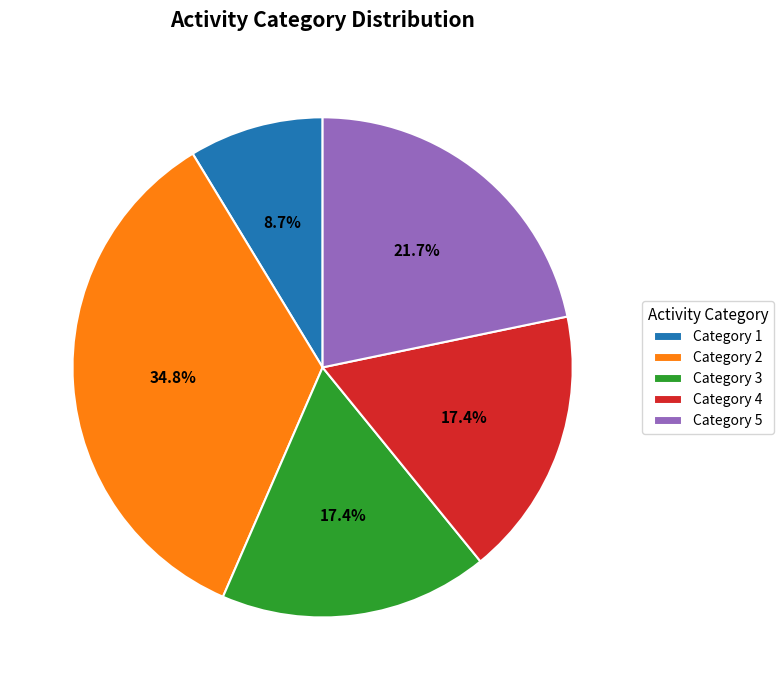

What is the total percentage of Category 4 and Category 5?

39.1%